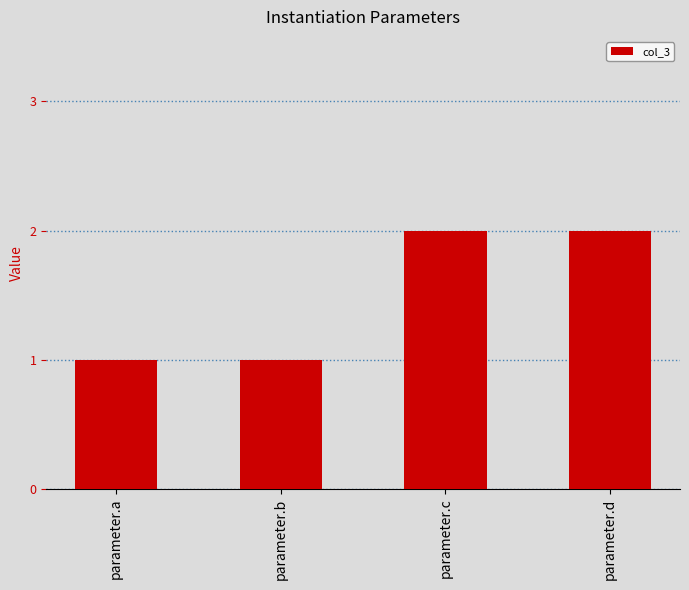

What is the value of the 3rd bar from the left?

2